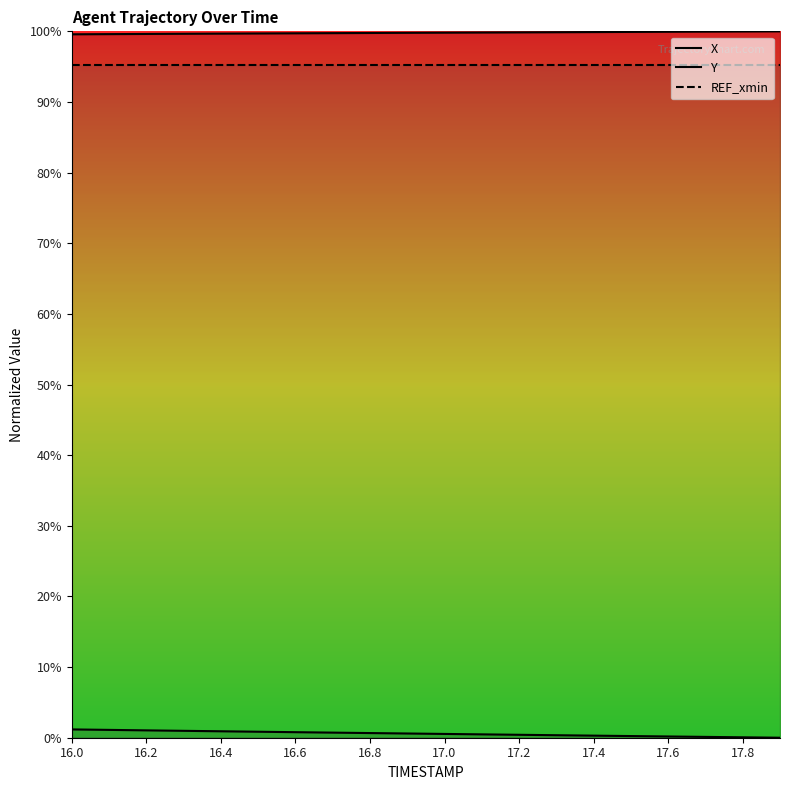

True or false: X and Y cross at least once.

False